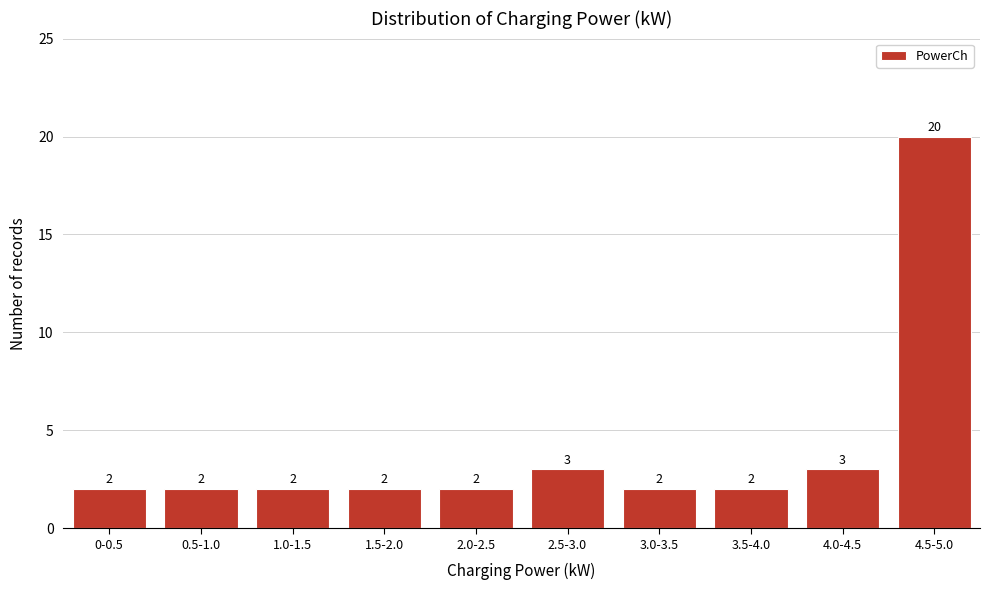

Reading left to right, transcribe all the data shown in this chart.

0-0.5=2	0.5-1.0=2	1.0-1.5=2	1.5-2.0=2	2.0-2.5=2	2.5-3.0=3	3.0-3.5=2	3.5-4.0=2	4.0-4.5=3	4.5-5.0=20